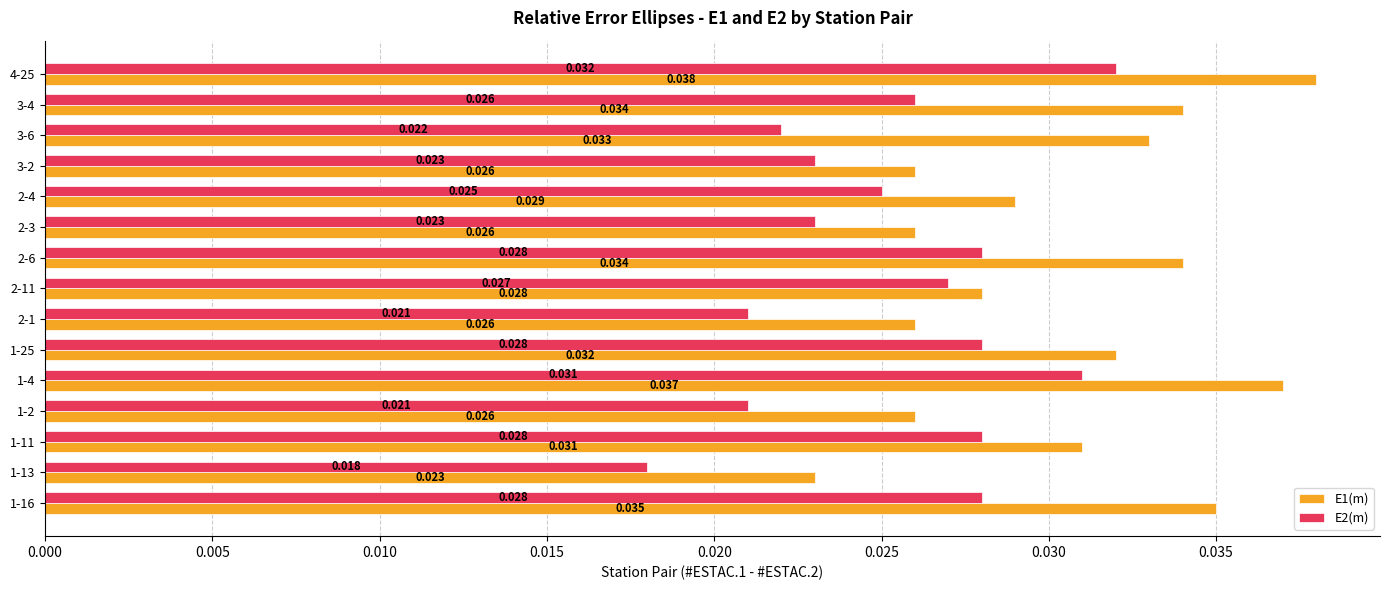

Is the value of E1(m) at 1-16 greater than the value of E2(m) at 1-2?

Yes